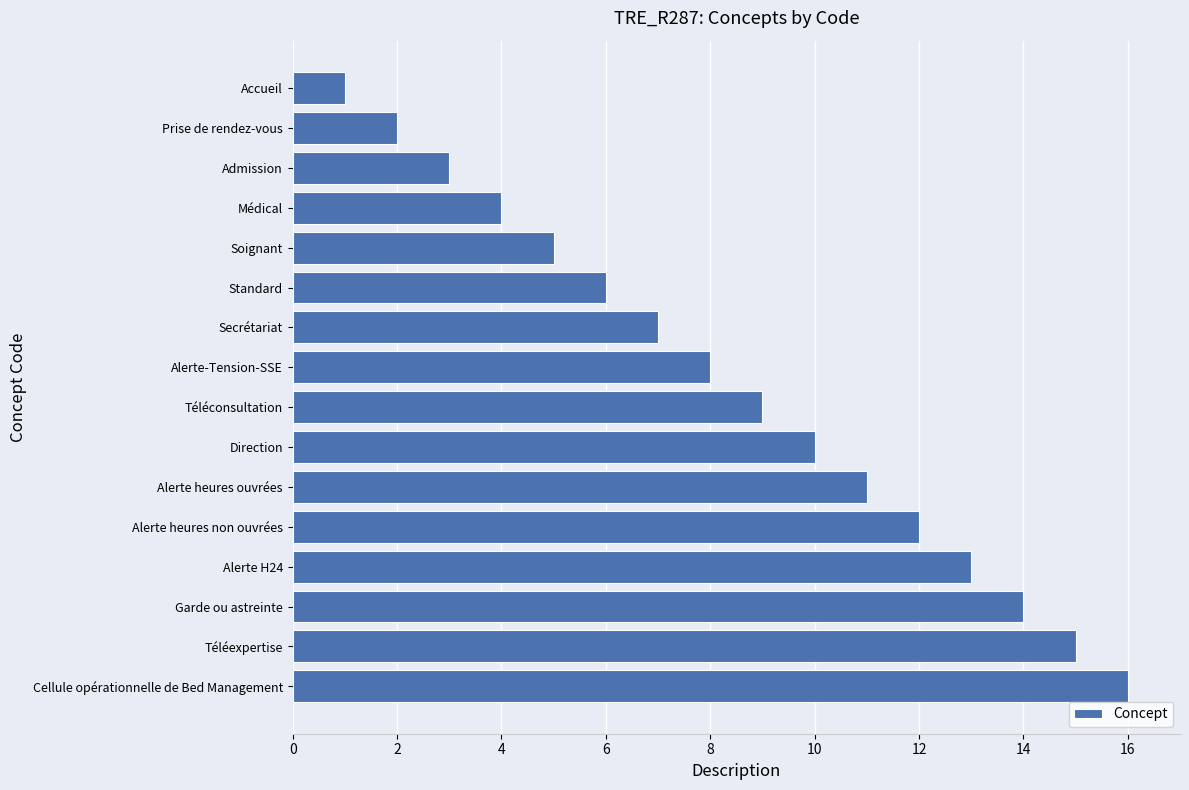

What is the difference between the second highest and second lowest values?

13